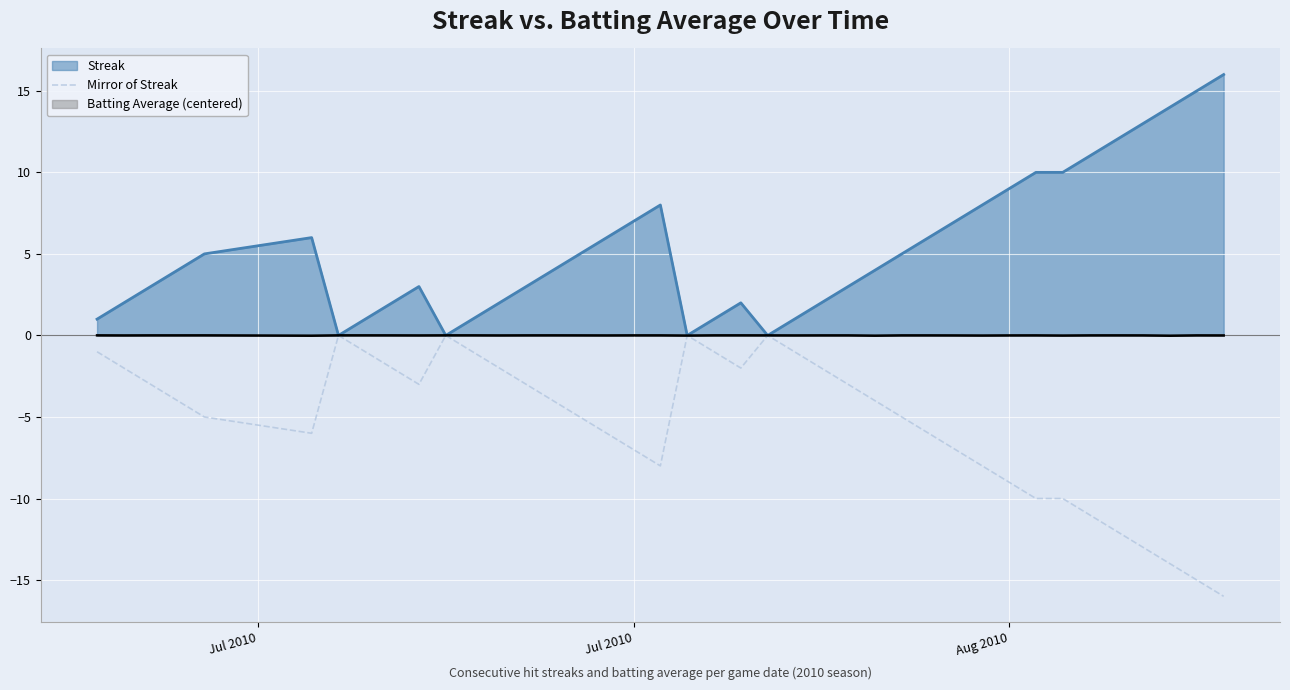

List the series in order of their overall mean, lowest first.

Mirror of Streak, Batting Average (centered), Streak